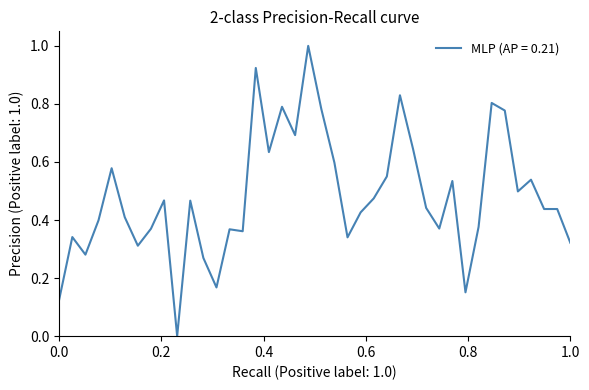

What is the difference between the maximum and minimum values?

1.0